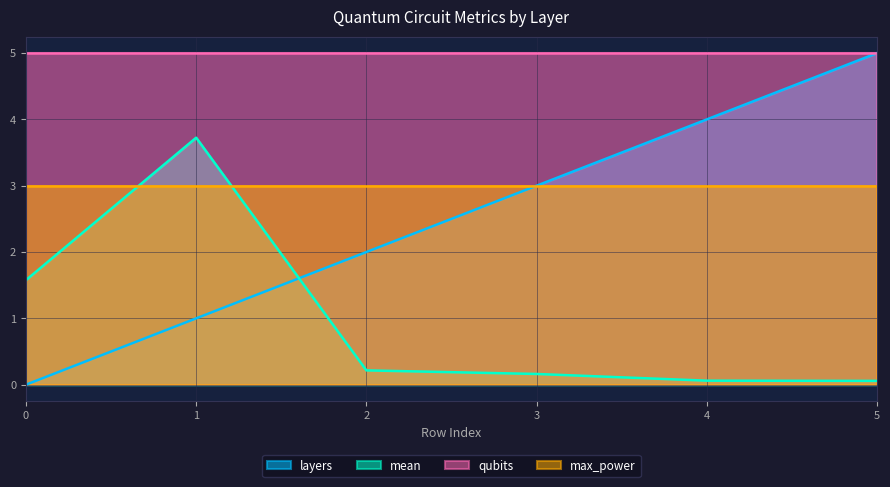

Read the layers value at 2.

2.0